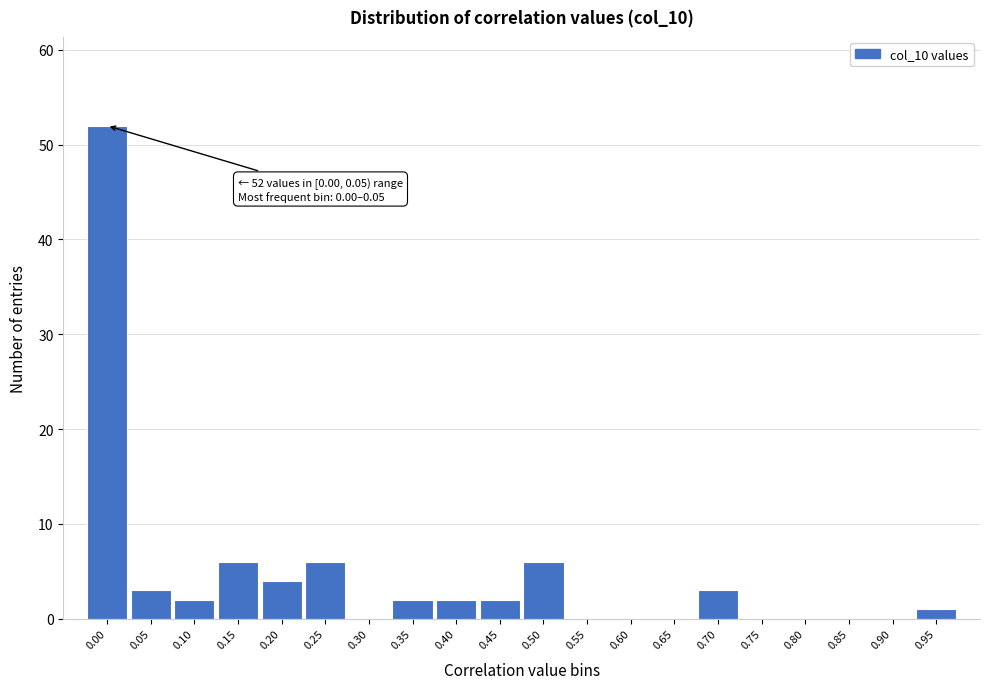

Reading left to right, extract all data points from this chart.

0.00=52	0.05=3	0.10=2	0.15=6	0.20=4	0.25=6	0.30=0	0.35=2	0.40=2	0.45=2	0.50=6	0.55=0	0.60=0	0.65=0	0.70=3	0.75=0	0.80=0	0.85=0	0.90=0	0.95=1